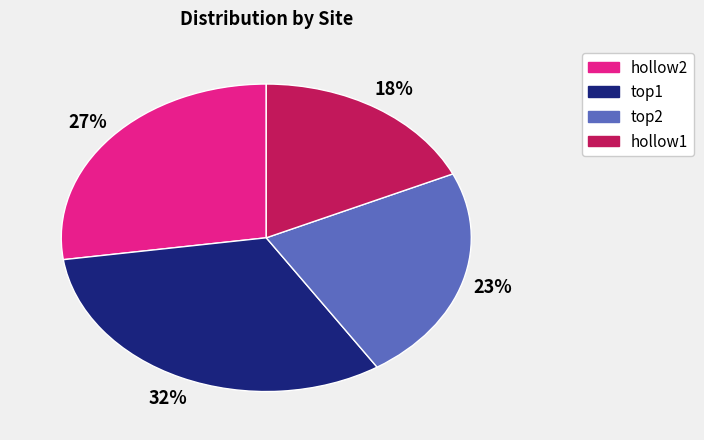

Which slice is the smallest?

hollow1